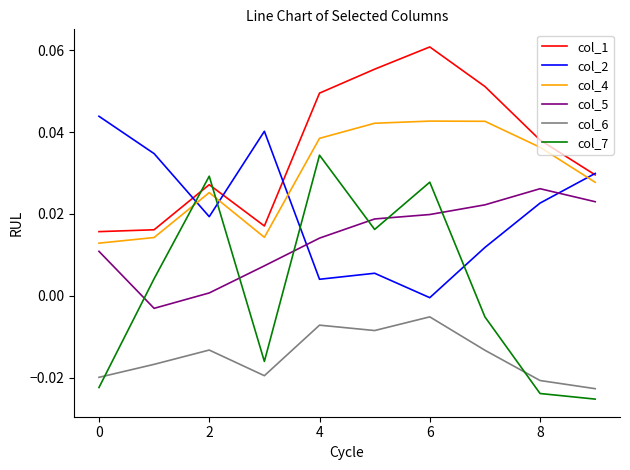

What are all the series names shown in the legend?

col_1, col_2, col_4, col_5, col_6, col_7